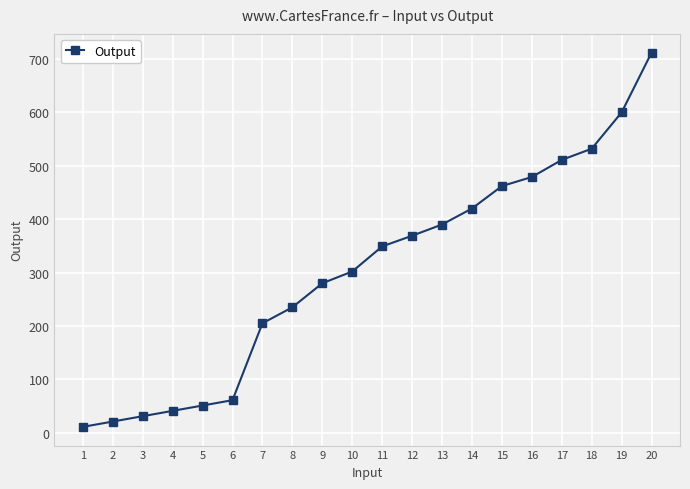

How many series are shown in this chart?

1